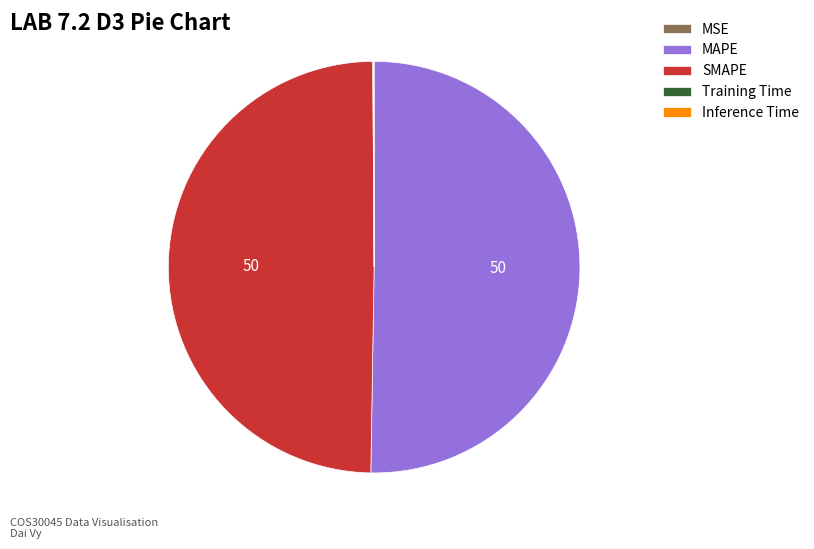

The SMAPE slice represents 50% of the pie. True or false?

True